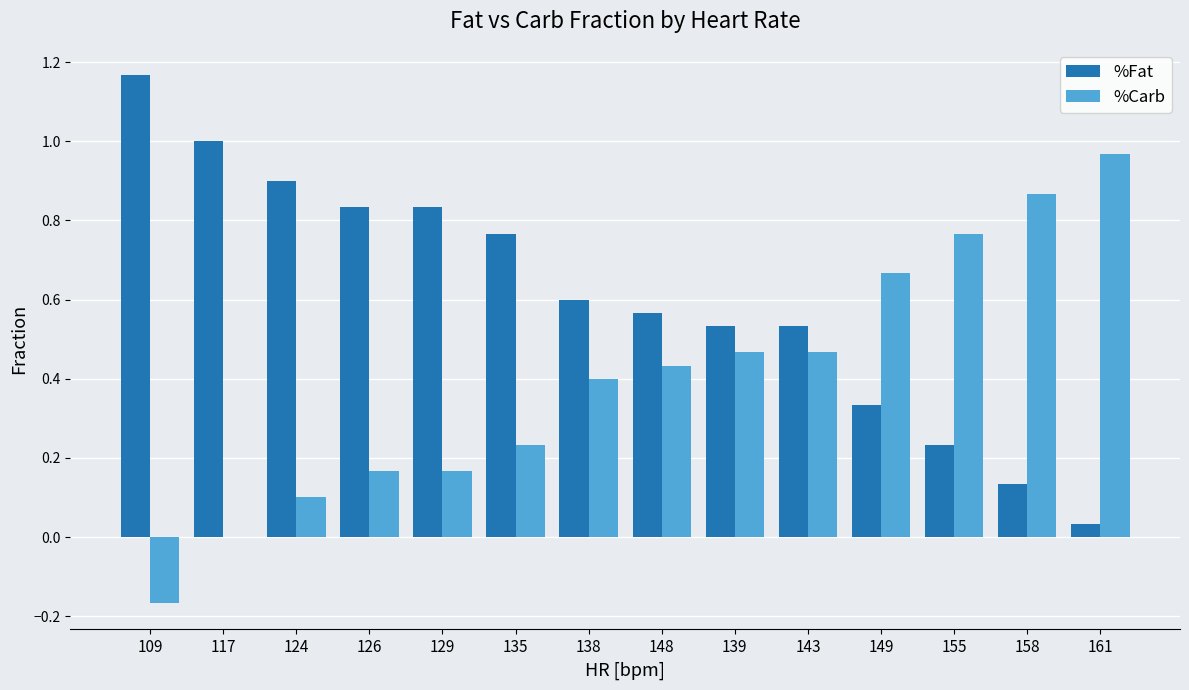

Is it true that %Carb equals 0.4 at 148?

True